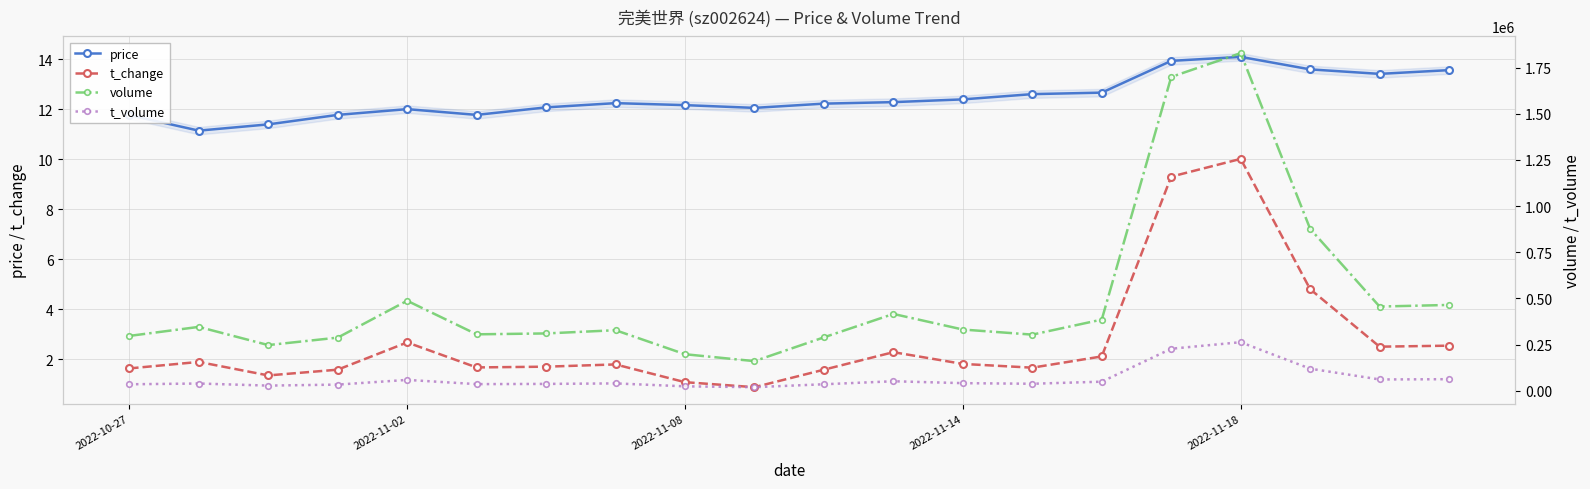

What is the greatest value displayed?

1828877.0